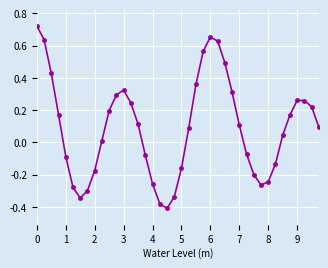

Count the number of categories in the chart.

40